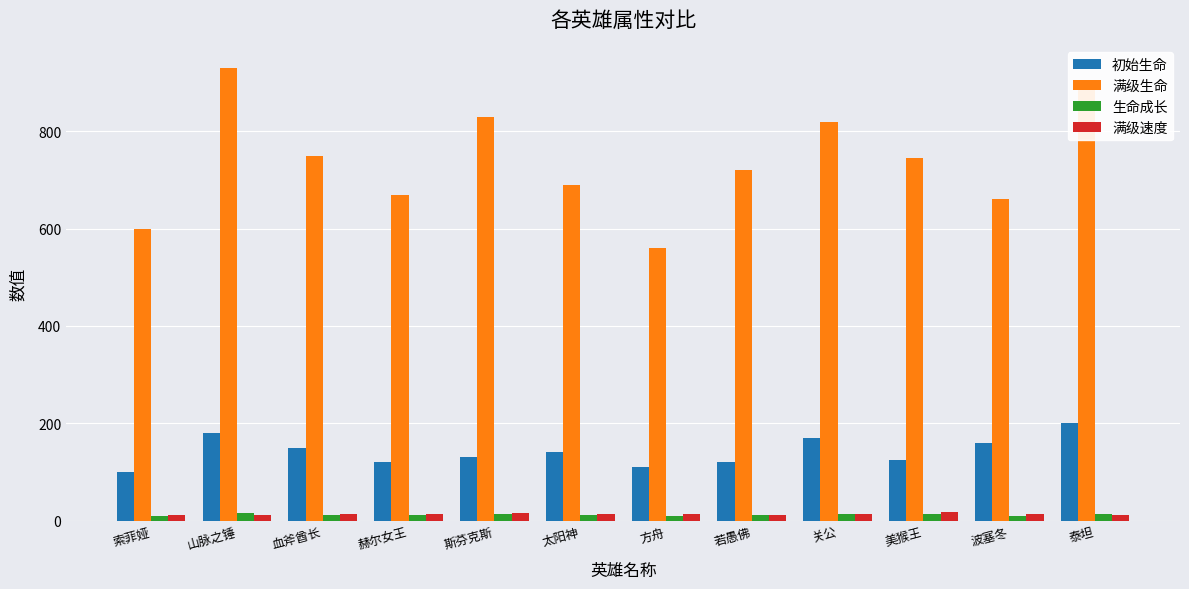

How many distinct data groups are displayed?

4